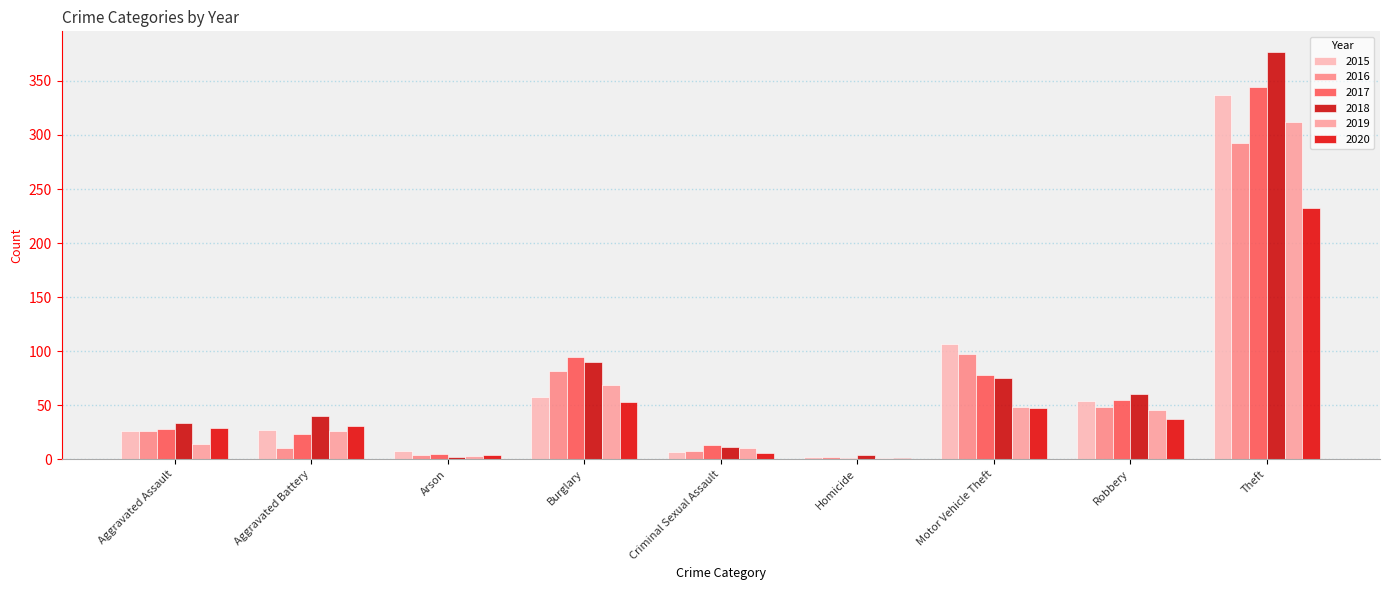

At which category is the sum across all series the highest?

Theft